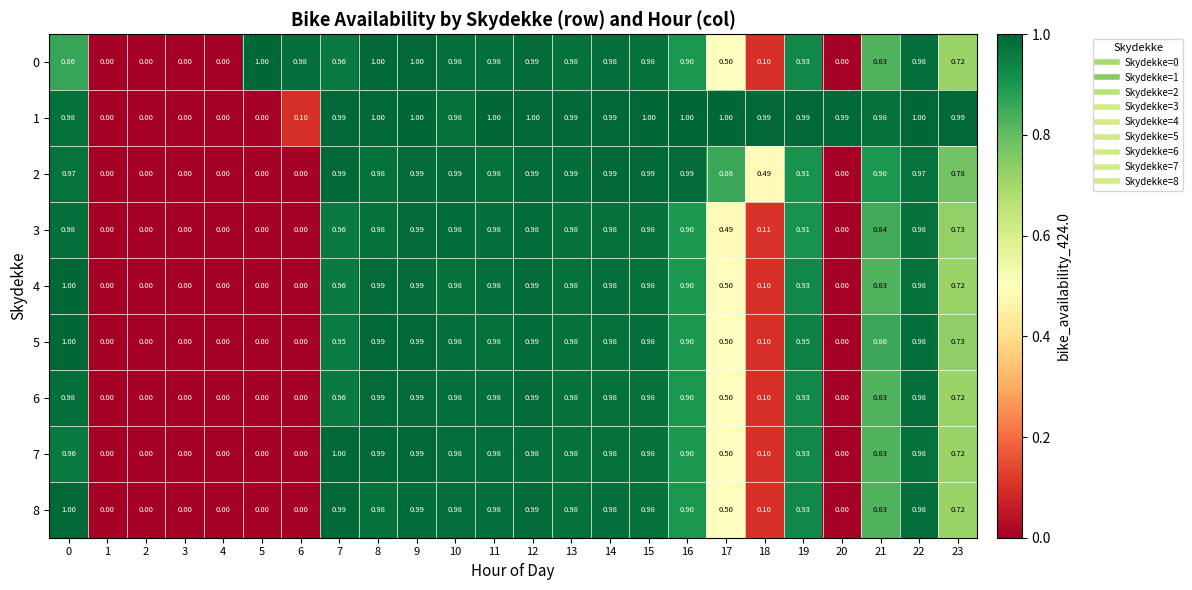

Is the value of 8 at 20 greater than the value of 5 at 19?

No